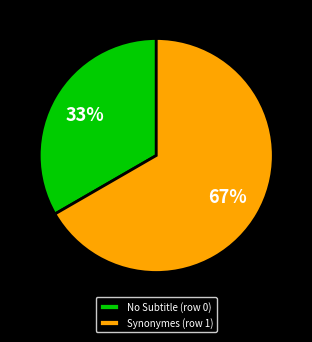

Is it true that Synonymes (row 1) is 67% of the pie?

True